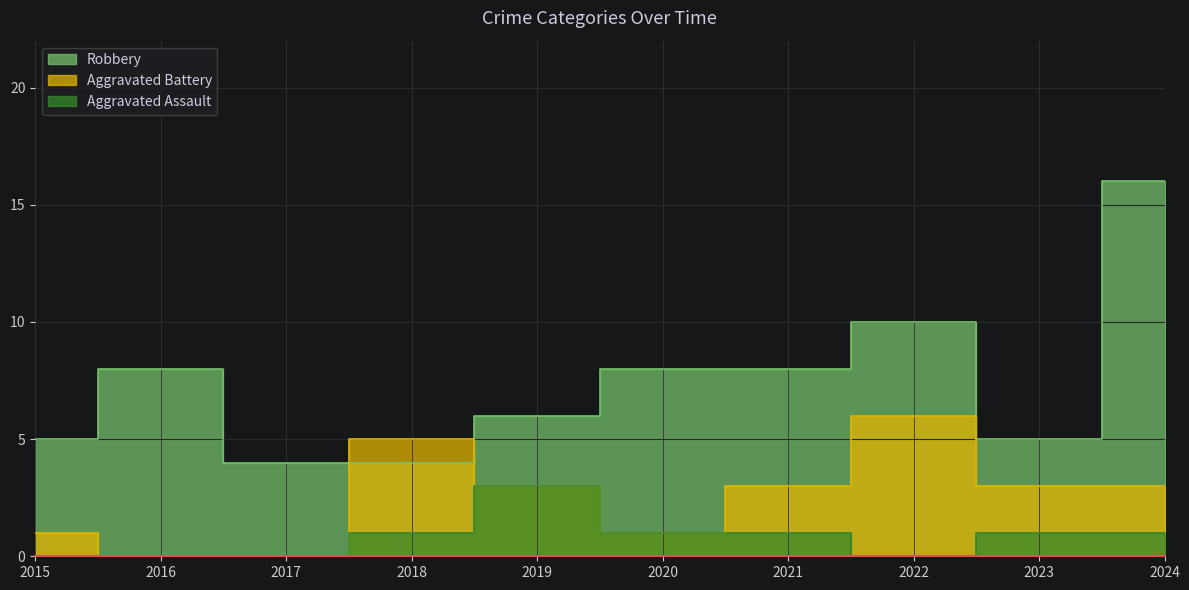

At which category is the sum across all series the highest?

2024